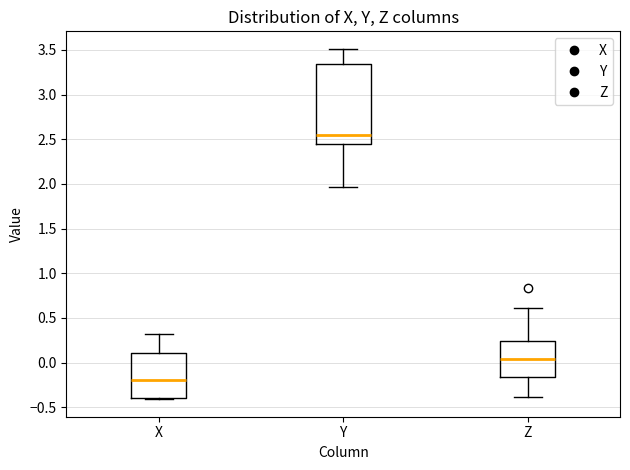

Which box's median line is the lowest?

X